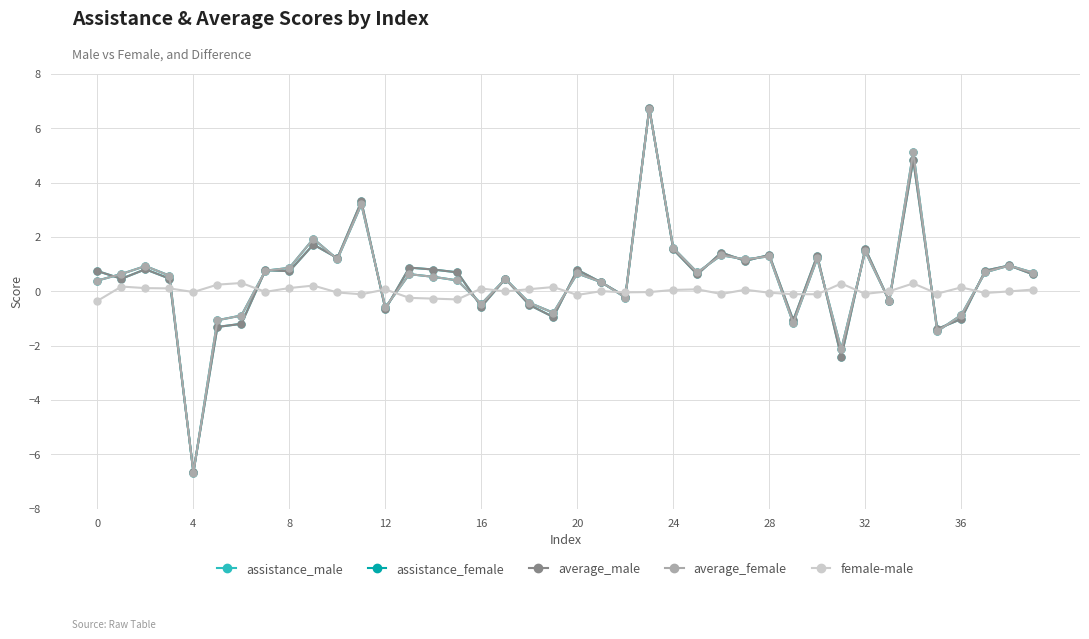

True or false: assistance_female has more than 0 points higher than both neighbors.

True